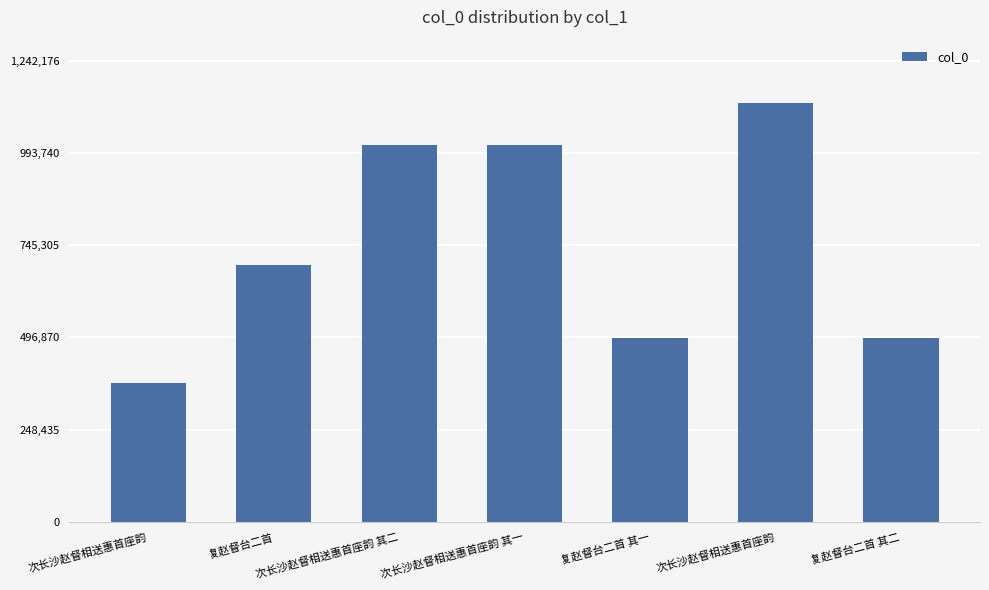

At which category does the chart reach its minimum across all series?

次长沙赵督相送惠首座韵